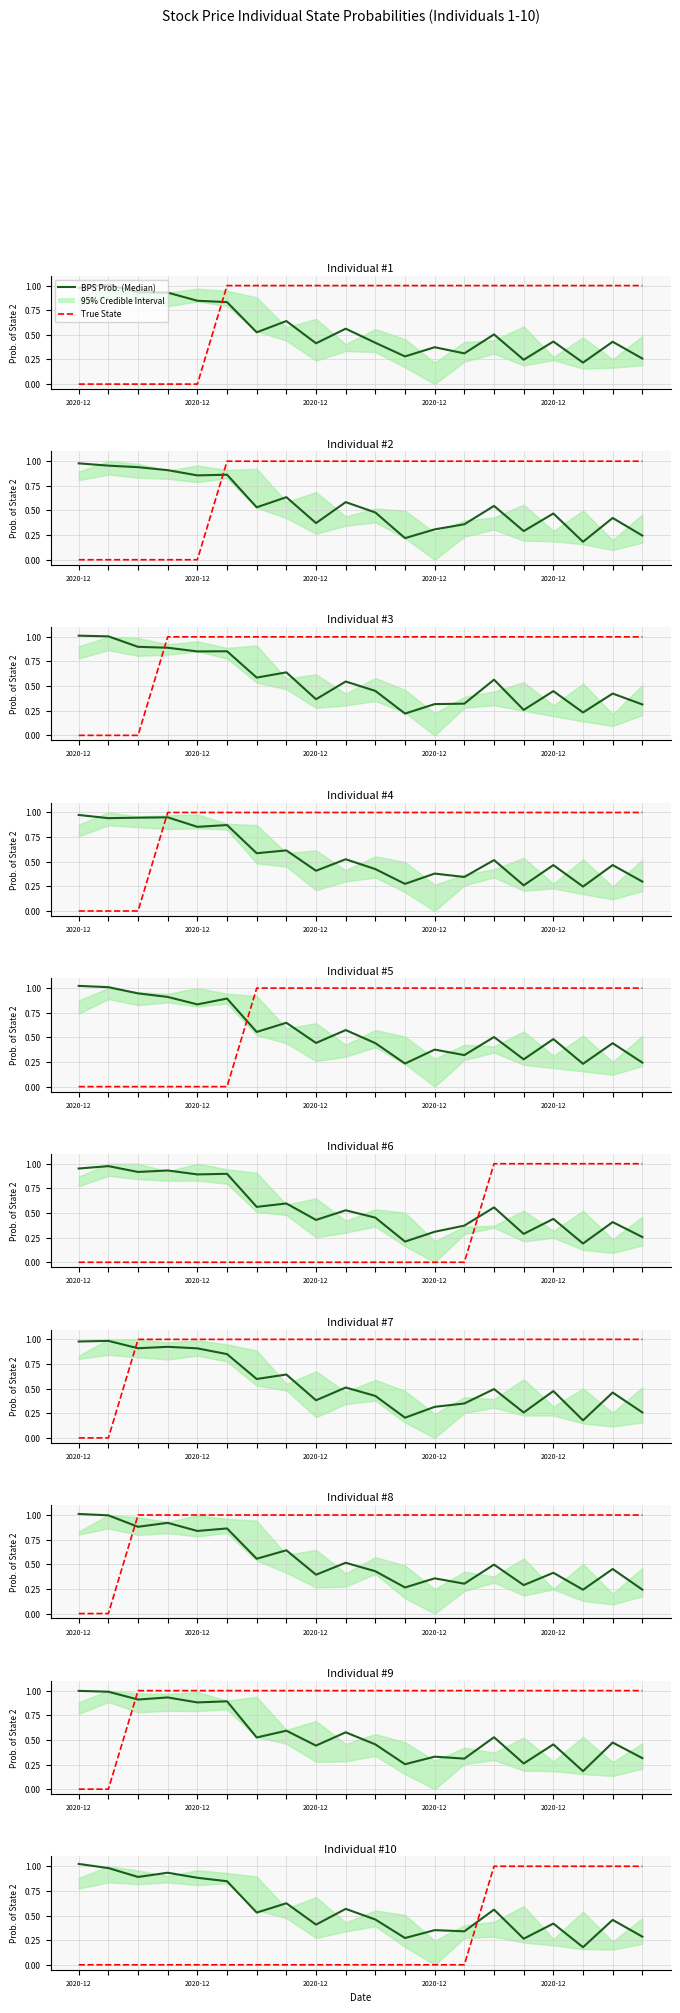

The value of True State at 18 is 0.4. True or false?

False